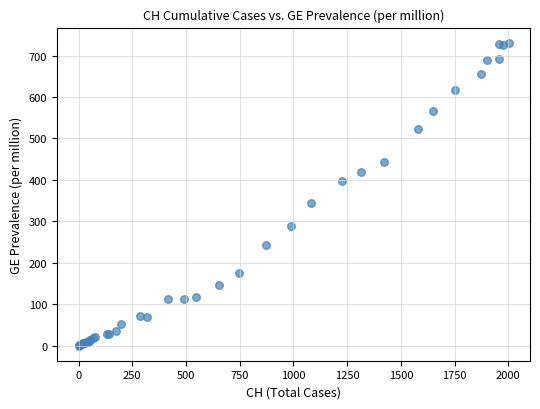

What Y value in the scatter plot is closest to 365?

345.3